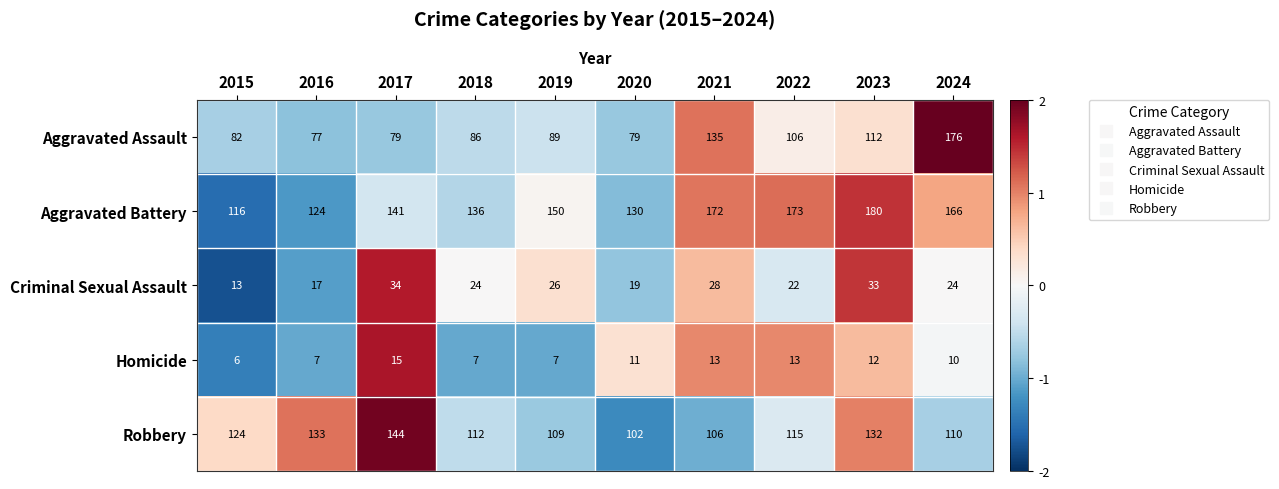

At 2018, list the series in order from smallest to largest.

Homicide, Criminal Sexual Assault, Aggravated Assault, Robbery, Aggravated Battery